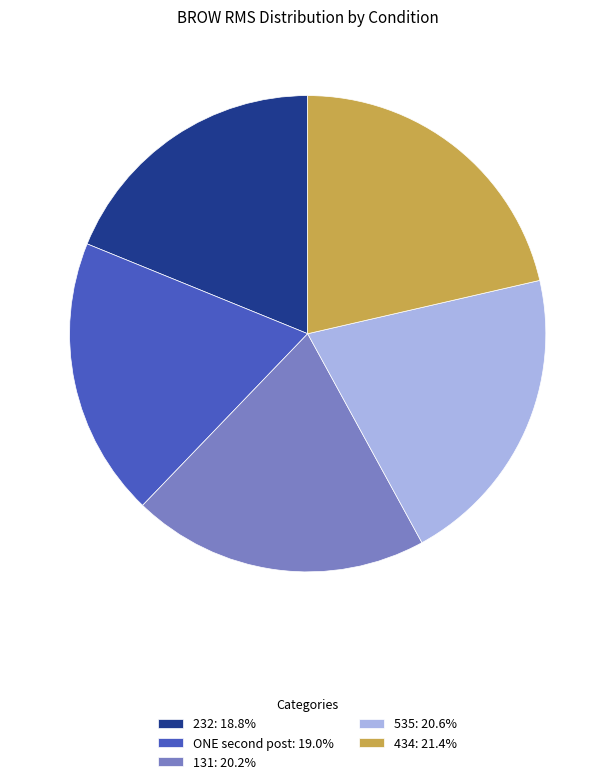

Approximately how many times larger is the value at 535 compared to 131?

1.0